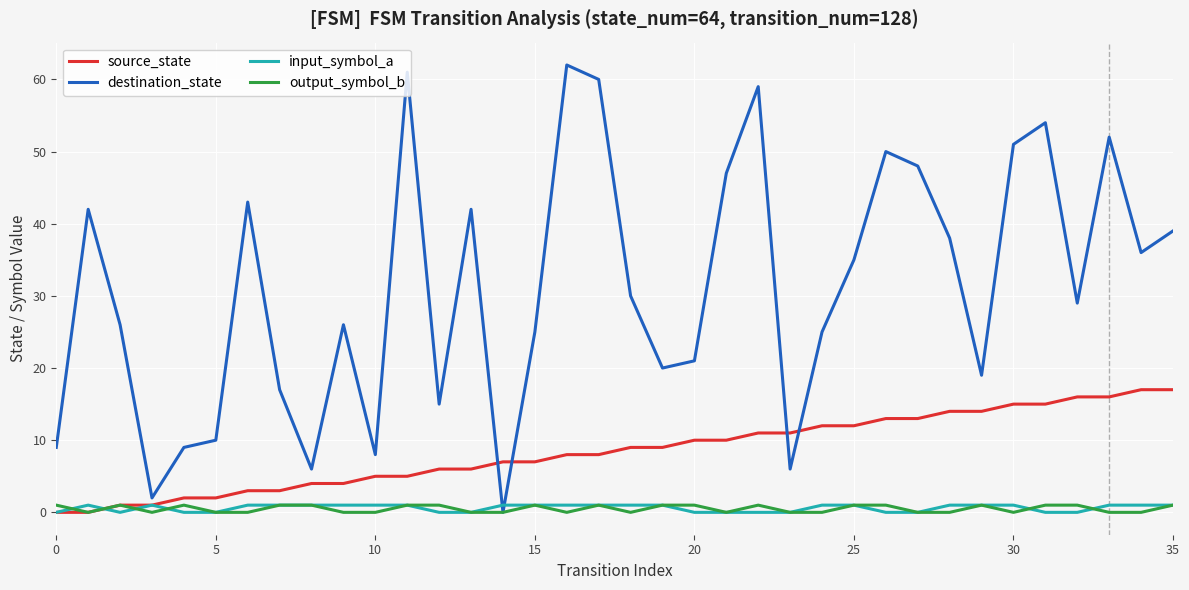

In destination_state, how many points are higher than both neighbors (excluding endpoints)?

10